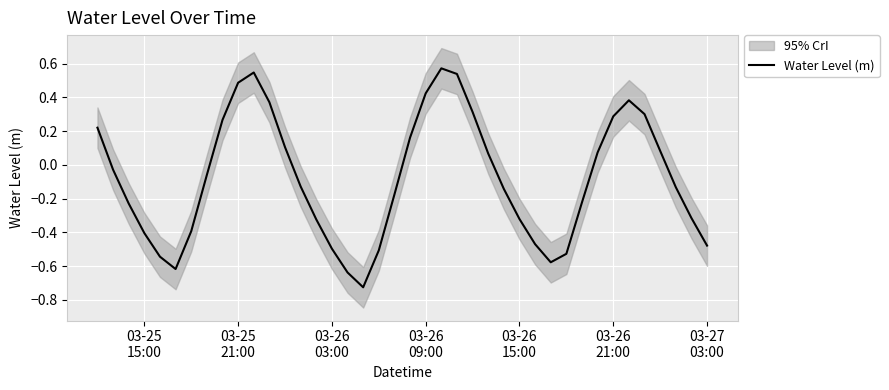

What is the difference between the maximum and minimum values?

1.3